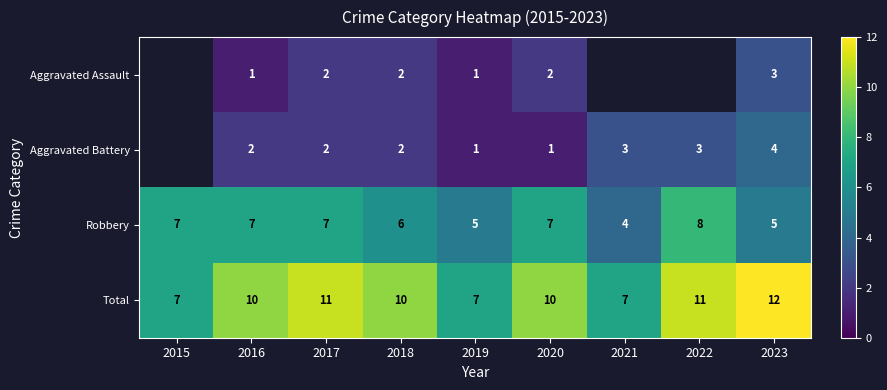

At which category is the sum across all series the highest?

2023